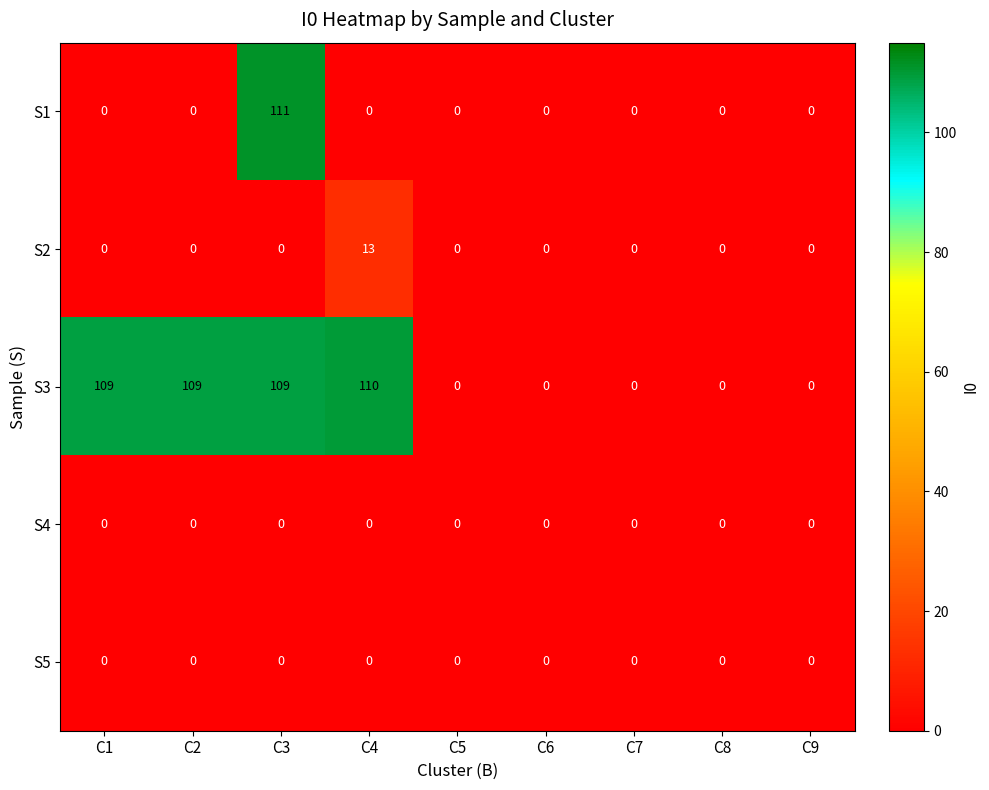

The S4 series shows 0 at C2. True or false?

True